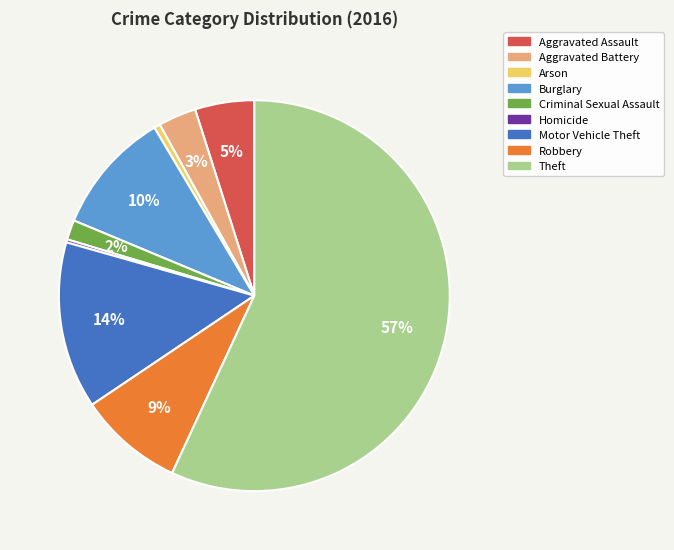

Which has a higher value, Motor Vehicle Theft or Theft?

Theft